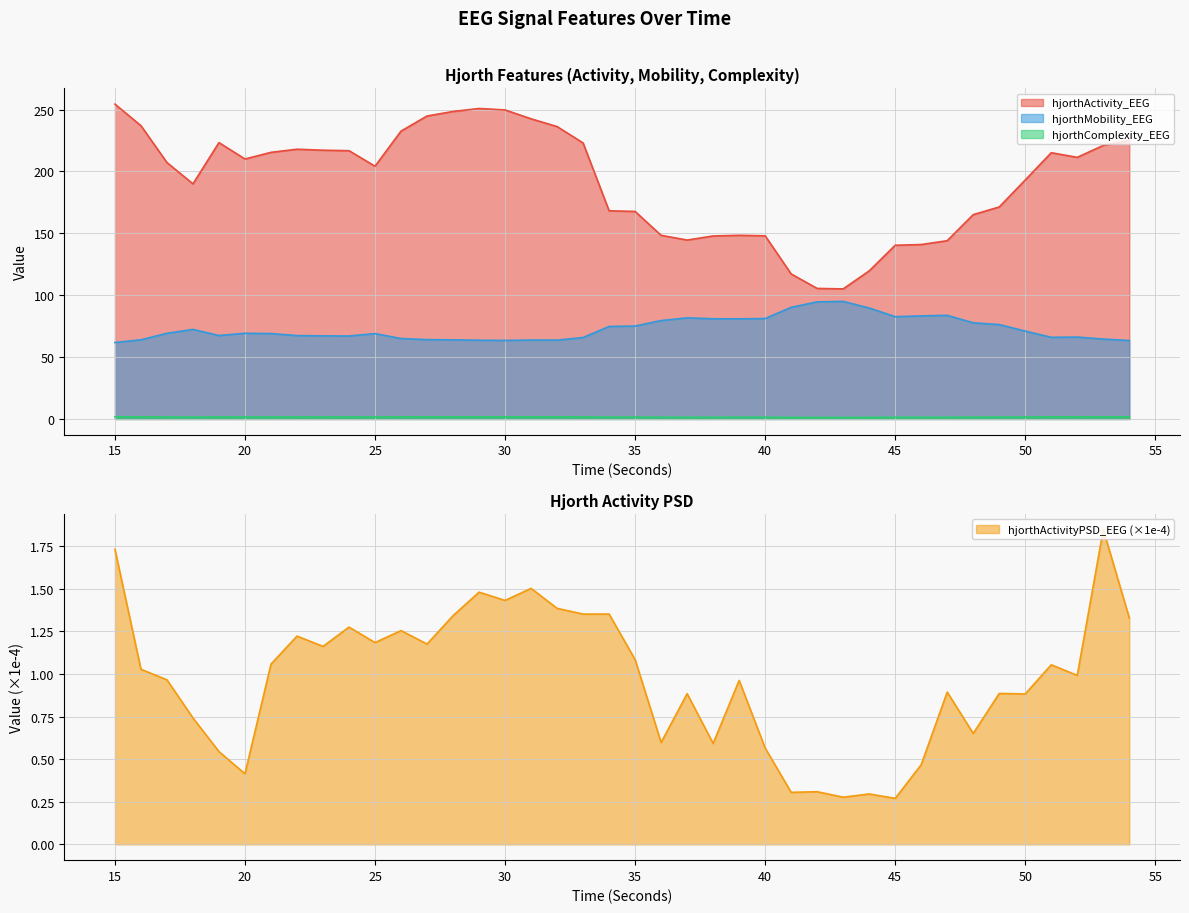

Count the number of categories in the chart.

40